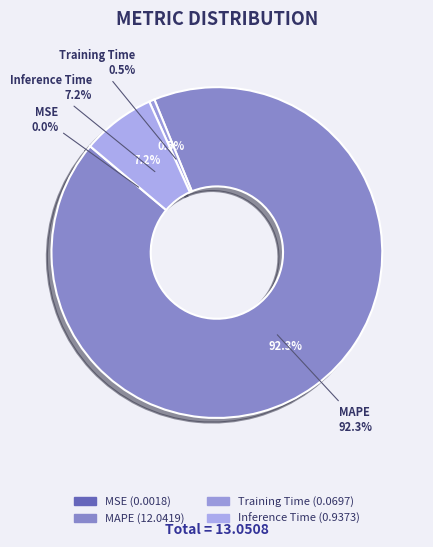

How many slices are in this pie chart?

4